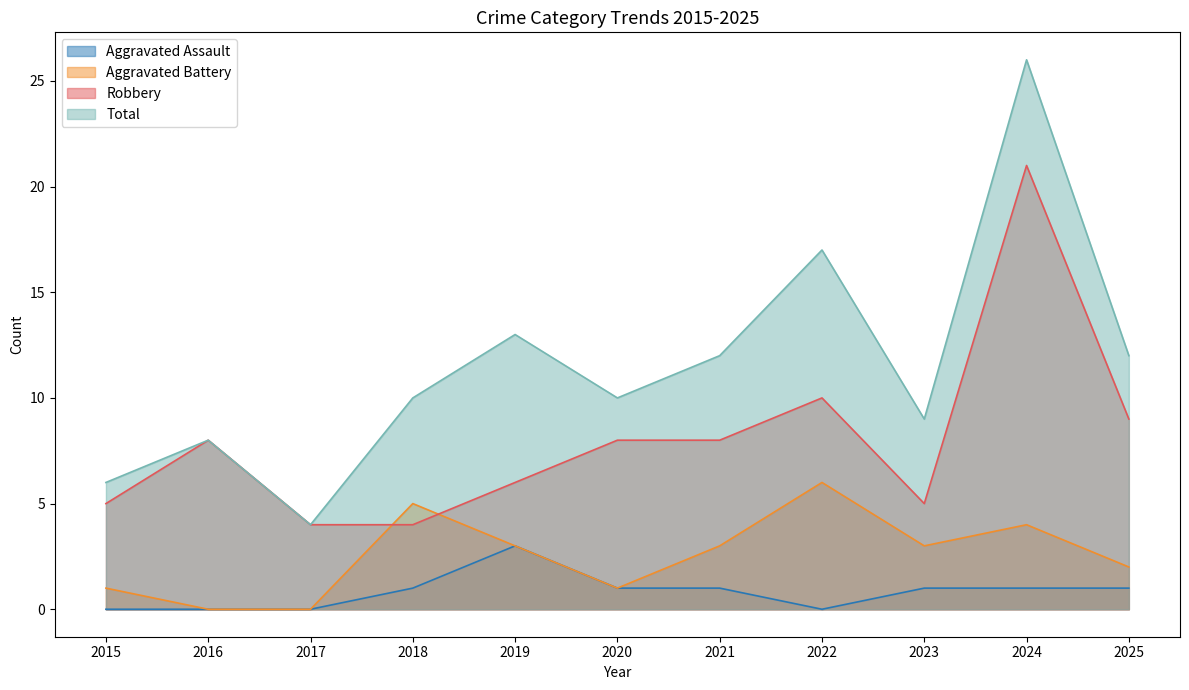

Rank the series by their average value, from highest to lowest.

Total, Robbery, Aggravated Battery, Aggravated Assault